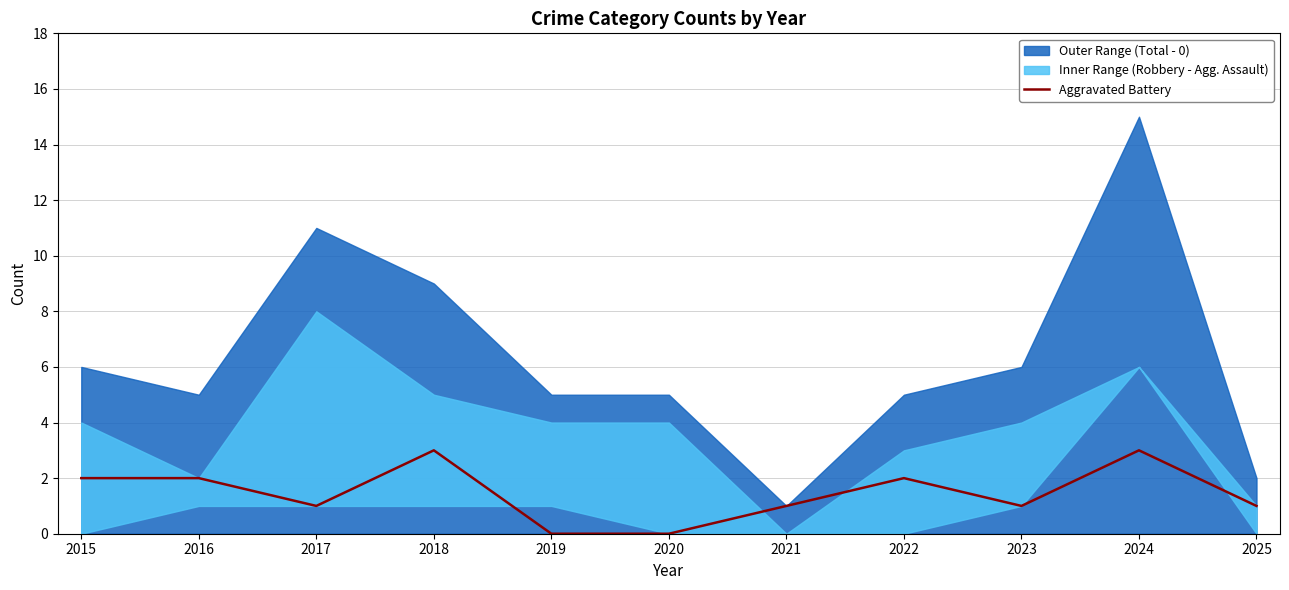

Reading left to right, list all the values displayed in this chart.

2015=2	2016=2	2017=1	2018=3	2019=0	2020=0	2021=1	2022=2	2023=1	2024=3	2025=1